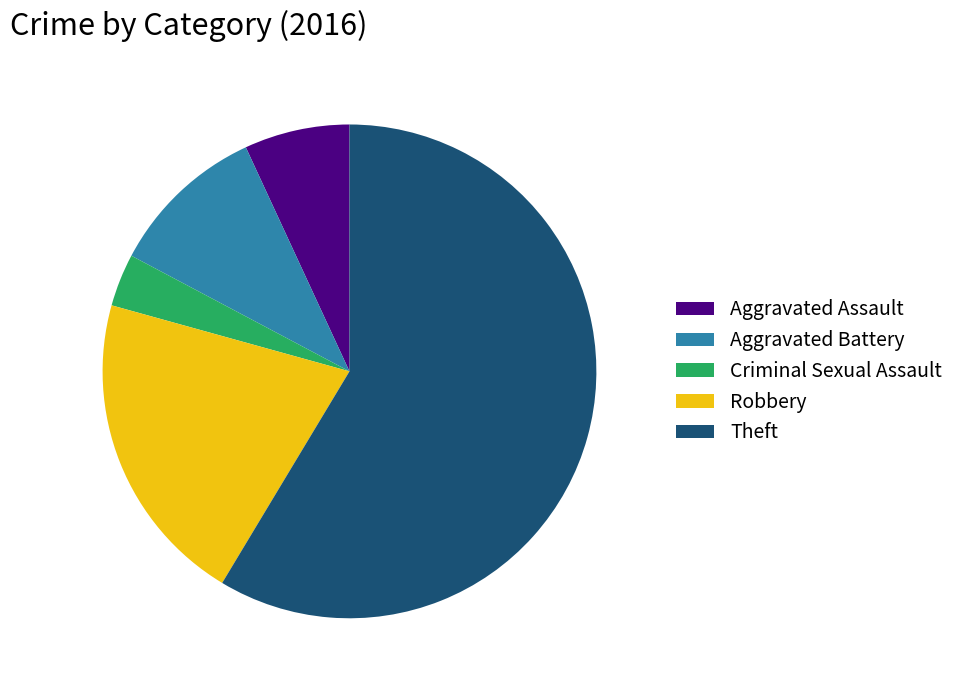

Rank the categories by value from highest to lowest.

Theft, Robbery, Aggravated Battery, Aggravated Assault, Criminal Sexual Assault